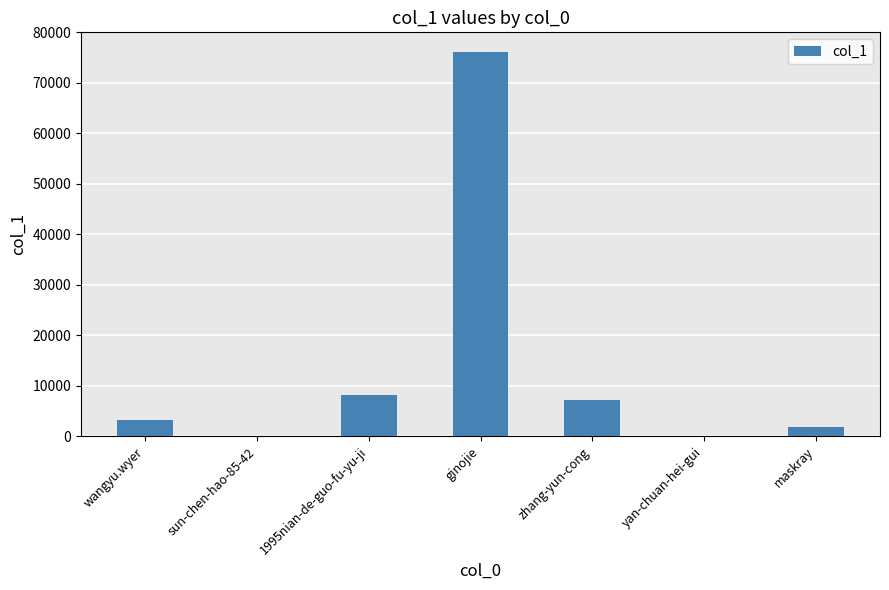

Between zhang-yun-cong and sun-chen-hao-85-42, which is larger?

zhang-yun-cong